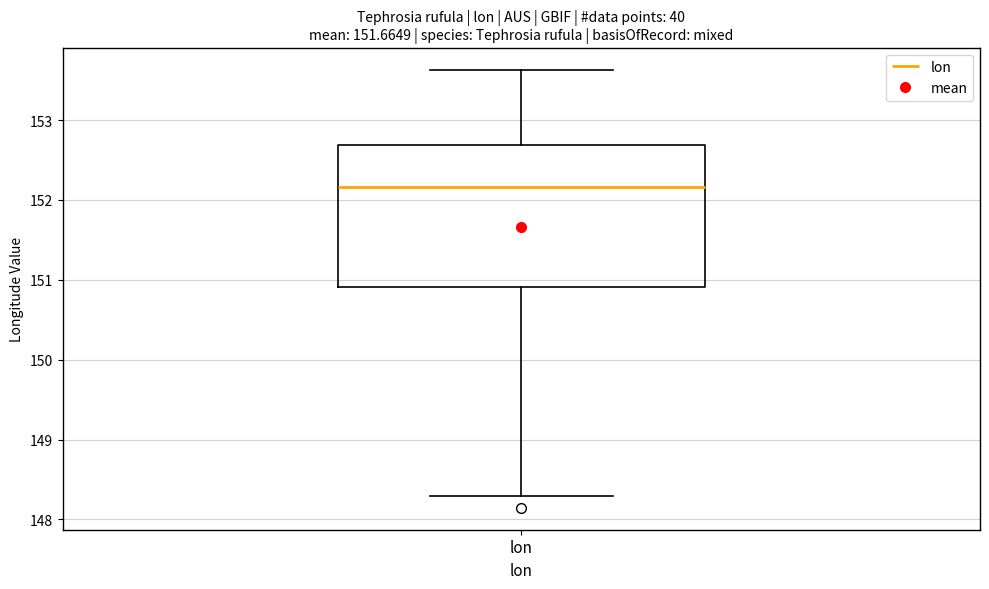

Read this box plot against the y-axis: the position of the median line, the range covered by the box, and the ends of both whiskers. The values are not printed on the chart, so give them approximately, as read against the axis.

median 152.2, box 150.9 to 152.7, whiskers 148.3 to 153.6